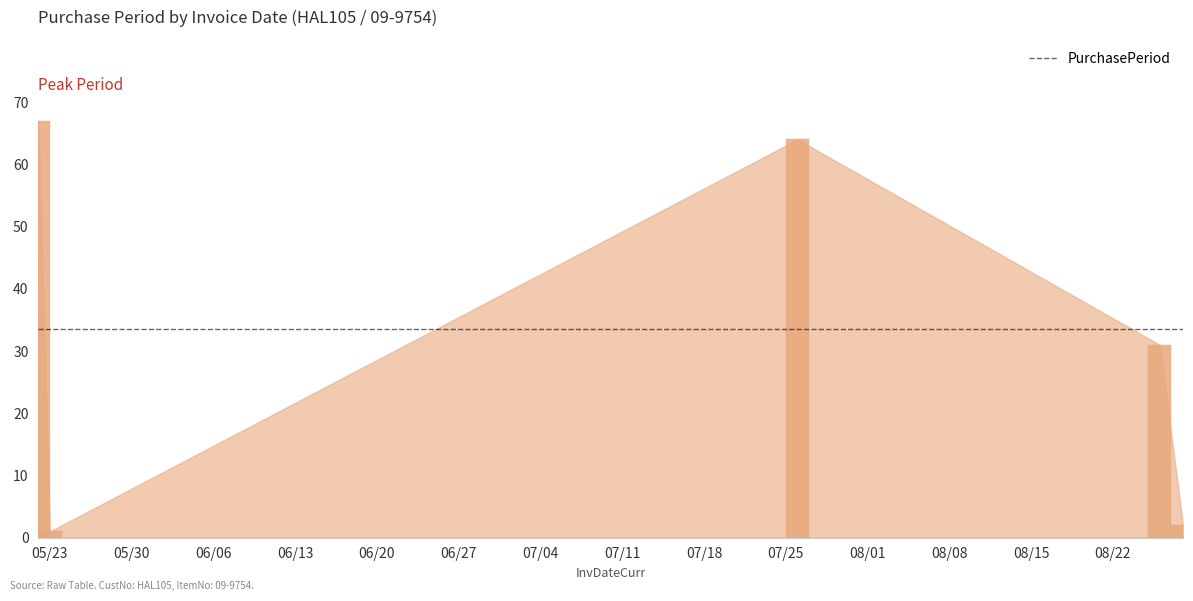

Reading left to right, list all the values displayed in this chart.

2017-05-22=67	2017-05-23=1	2017-07-26=64	2017-08-26=31	2017-08-28=2